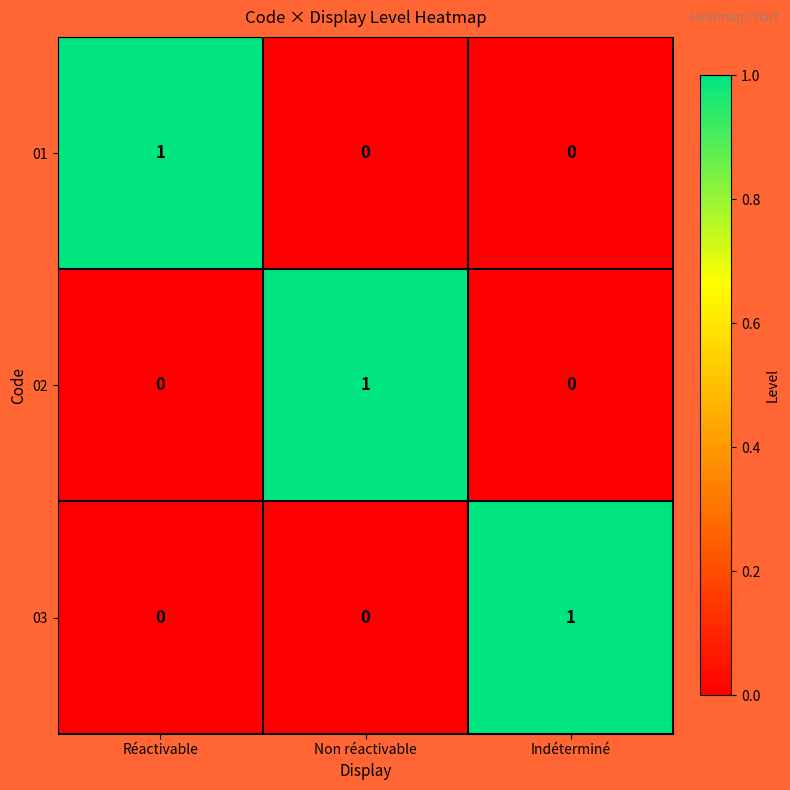

Is it true that 03 equals 1 at Indéterminé?

True